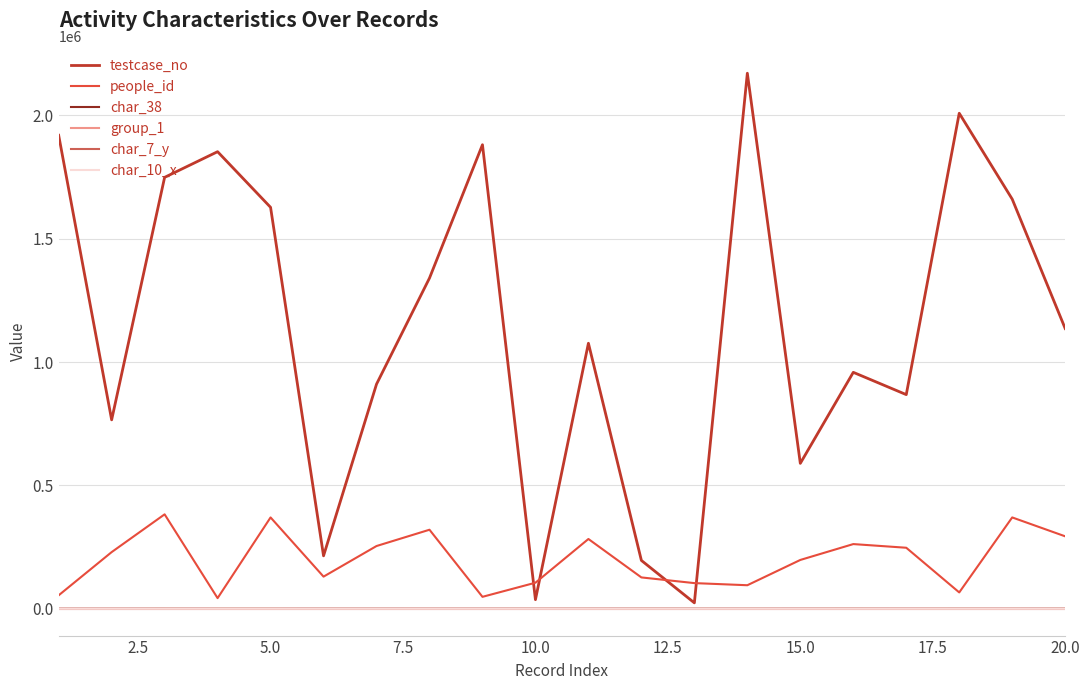

Which series has the largest total across all categories?

testcase_no